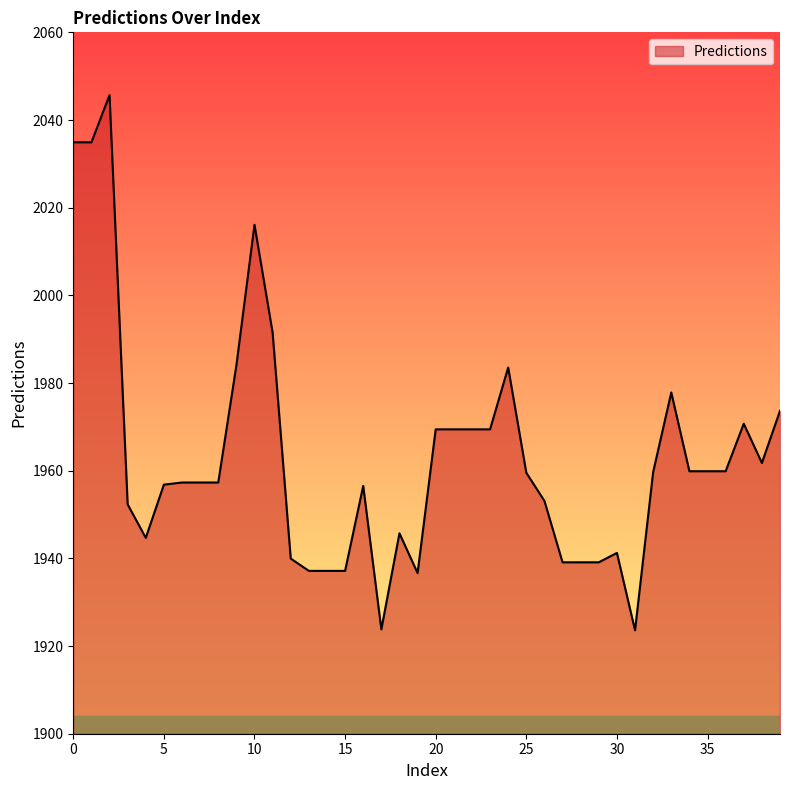

What is the sum of all values?

78526.3